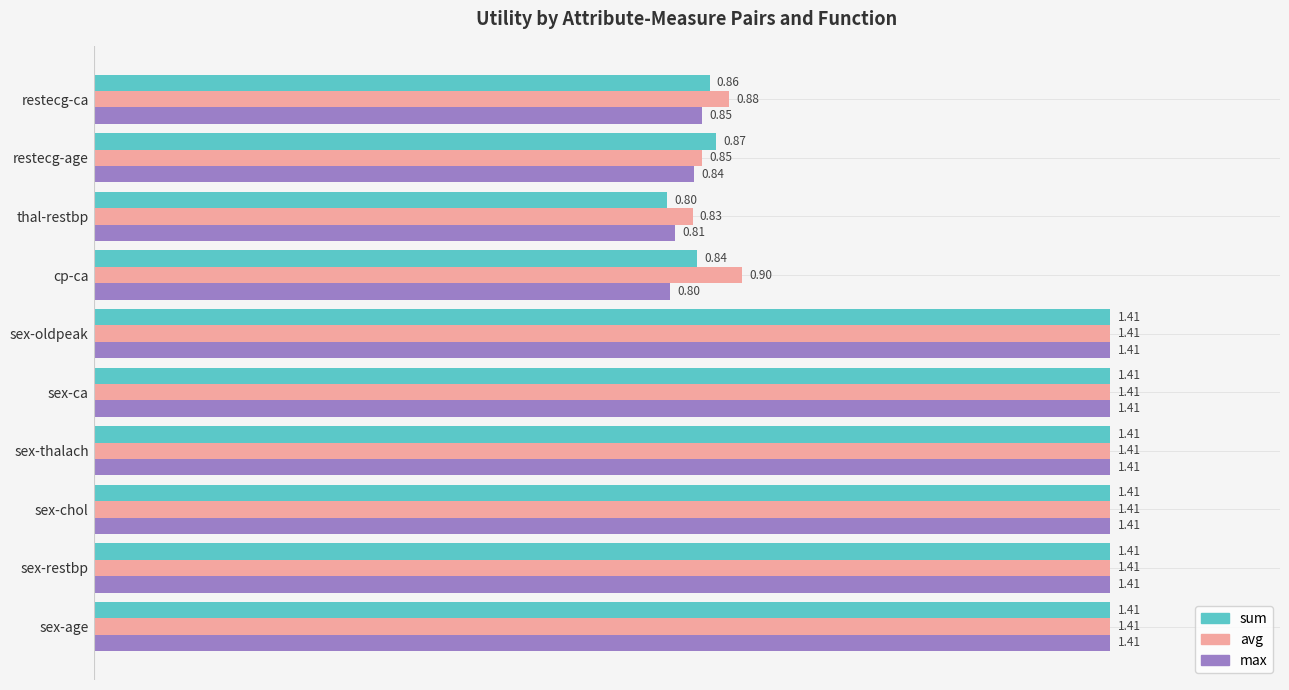

What is the sum of all sum values?

11.8